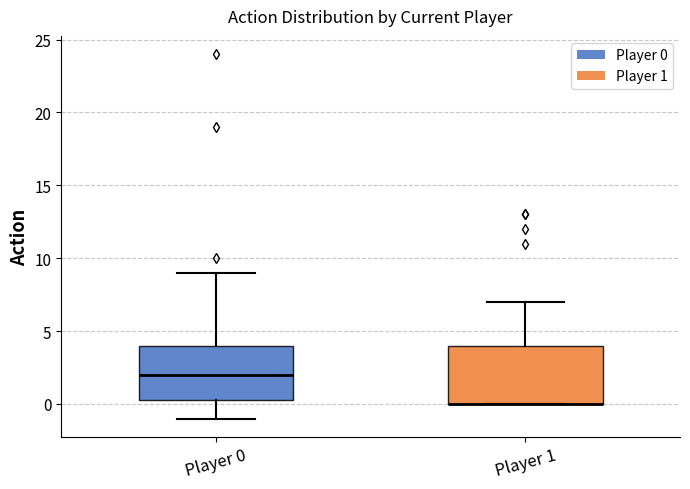

Where is the upper edge of the box for Player 1 on the y-axis? The values are not printed on the chart, so give them approximately, as read against the axis.

4.0